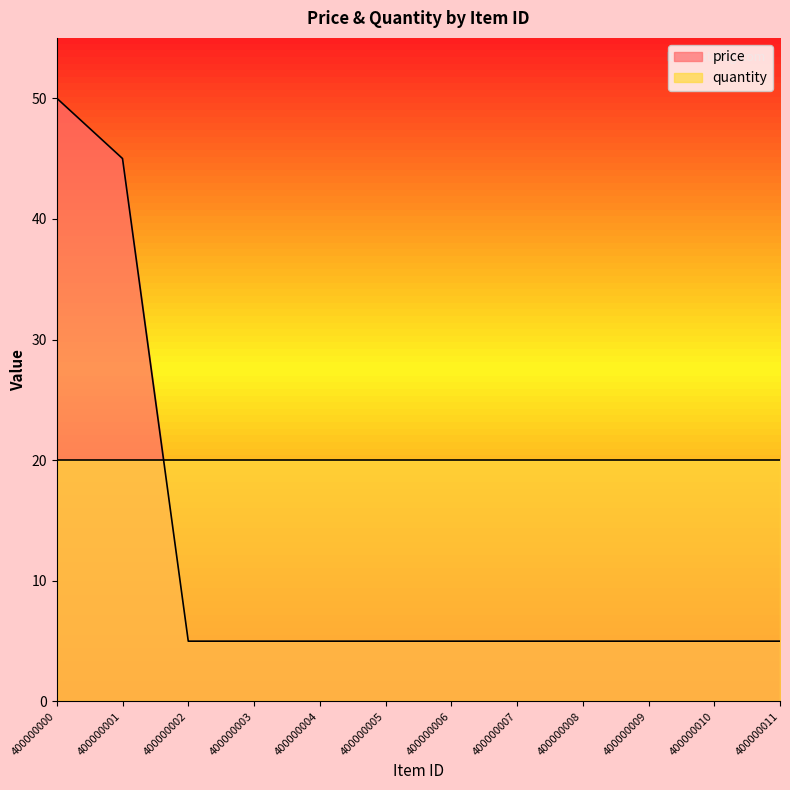

How many distinct data groups are displayed?

2